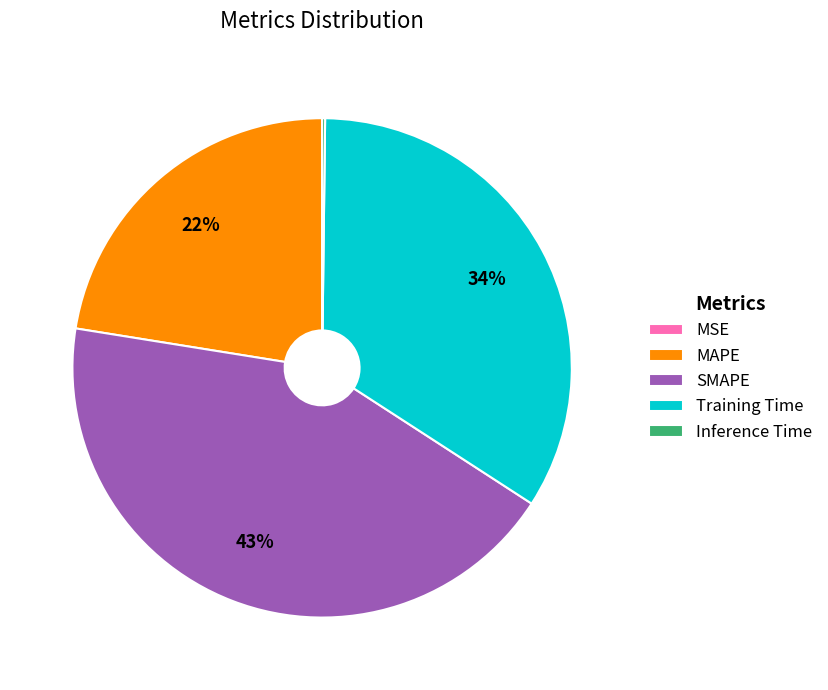

To the nearest percent, what is the difference between the largest and smallest slice percentages?

43%